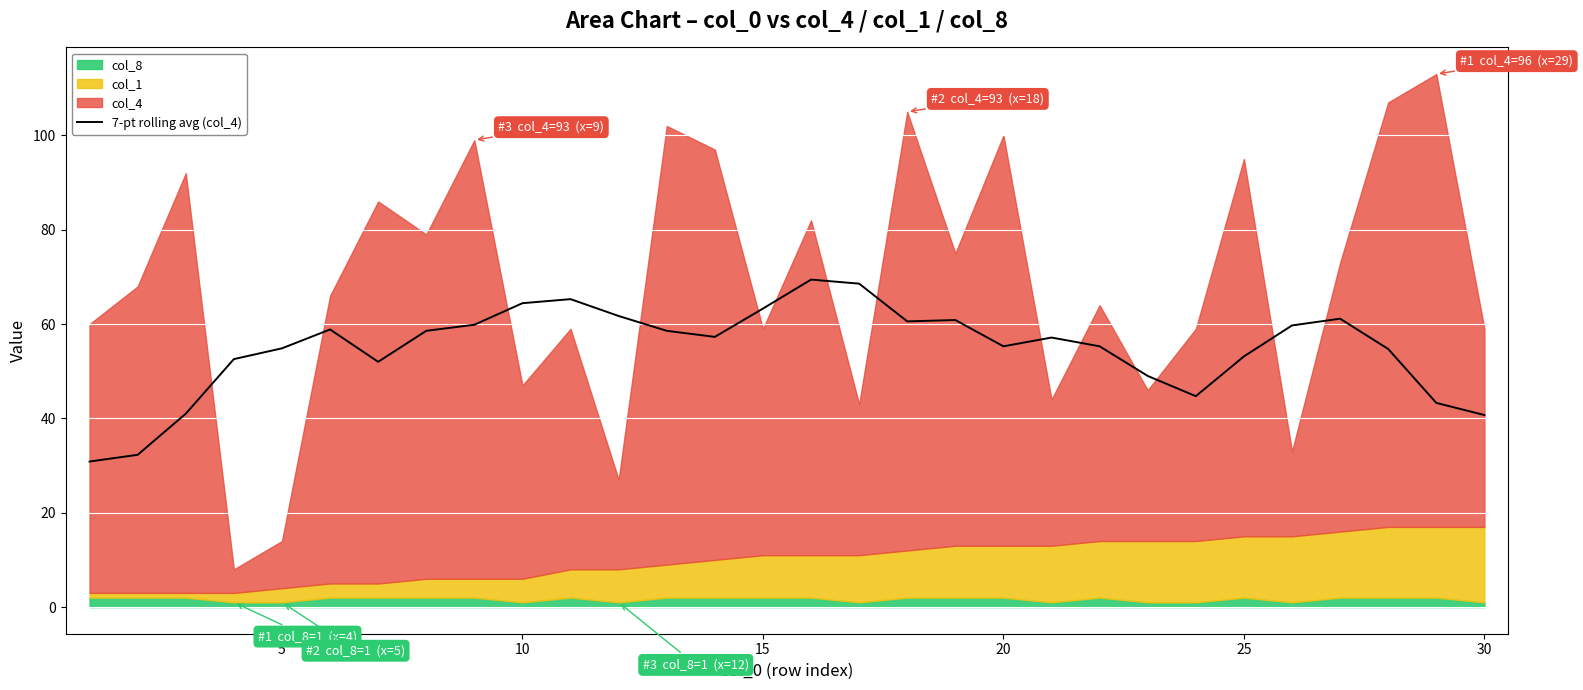

True or false: the data shows 97.5 at 10.

False